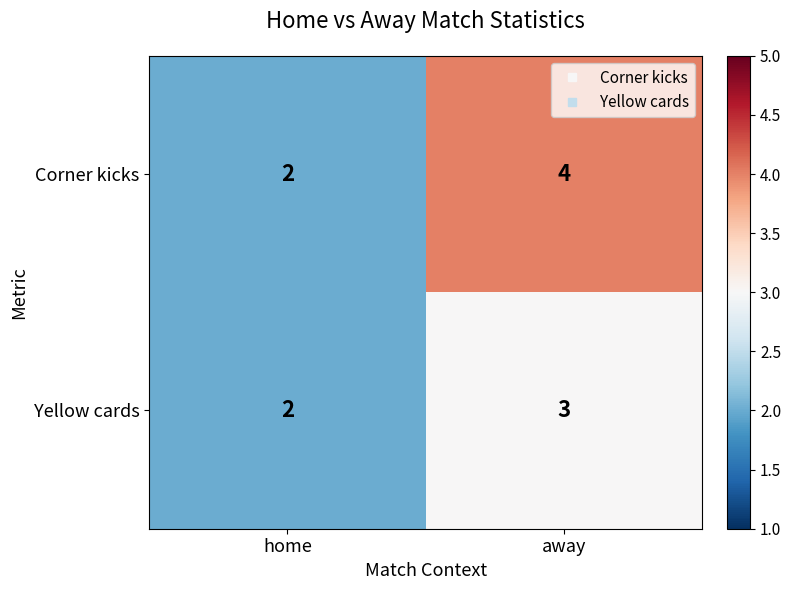

What is the highest value of the Corner kicks series?

4